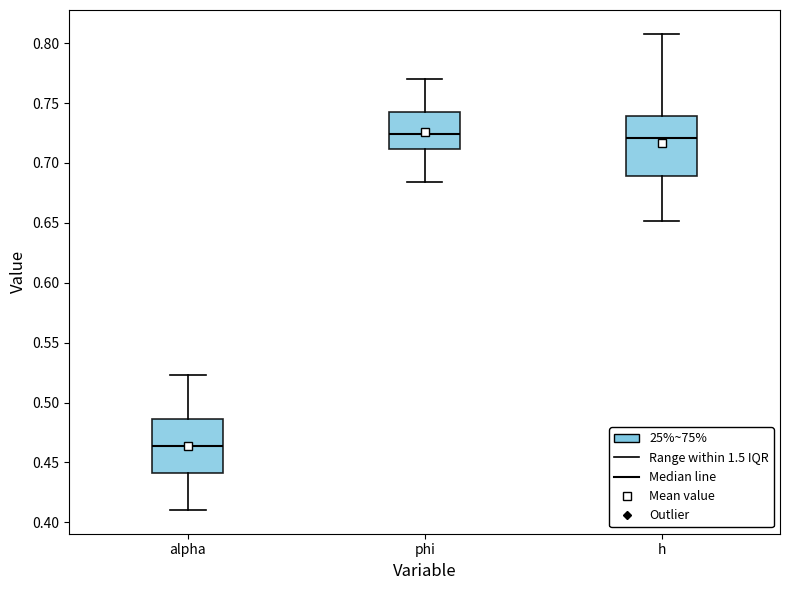

Where does the median line of the box for phi sit on the y-axis? The values are not printed on the chart, so give them approximately, as read against the axis.

0.725